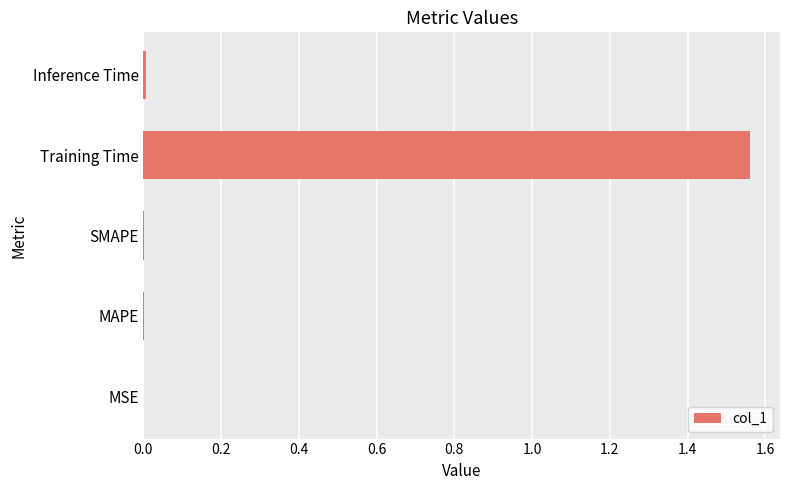

Is it true that the value at MSE is 0.0?

True